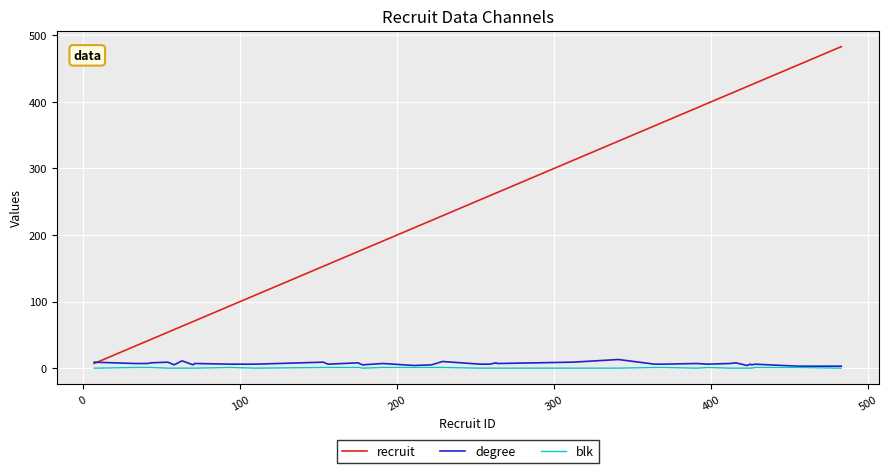

How many lines are shown in the chart?

3